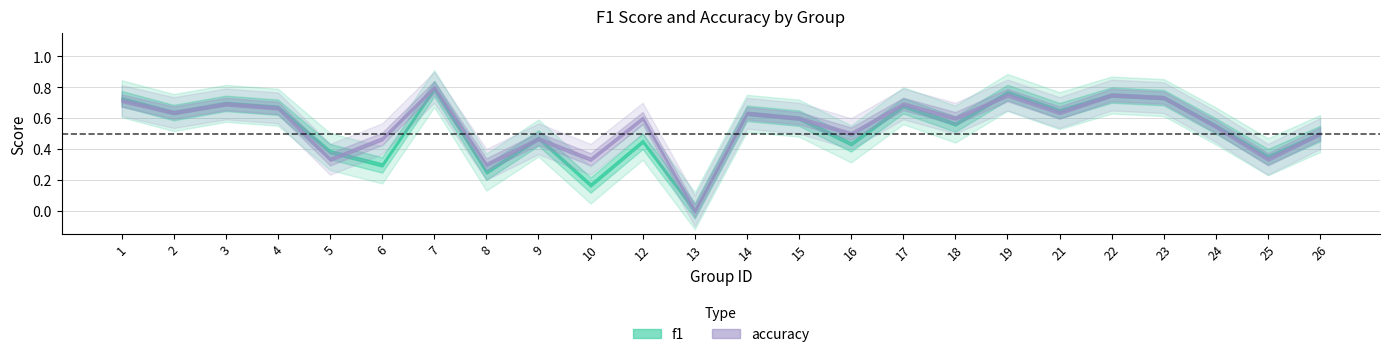

How many interior local valleys does the accuracy series have?

9